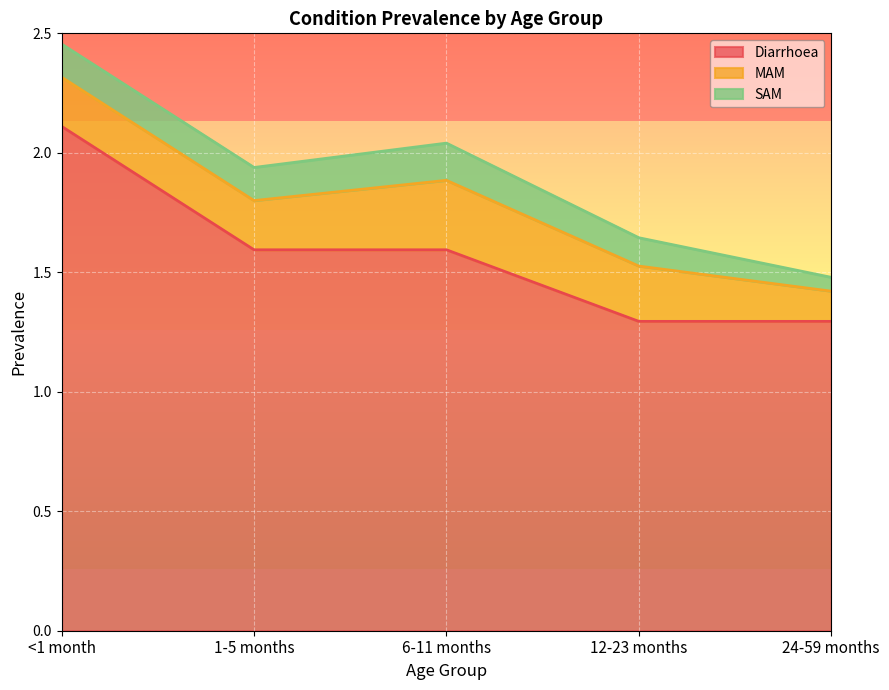

True or false: MAM and SAM cross at least once.

False